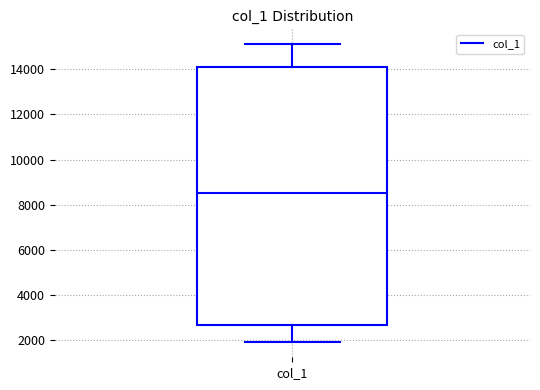

Transcribe this box plot: give where the median line is, the range the box spans, and where the two whiskers end, as read against the y-axis. The values are not printed on the chart, so give them approximately, as read against the axis.

median 8600, box 2600 to 14000, whiskers 1800 to 15200